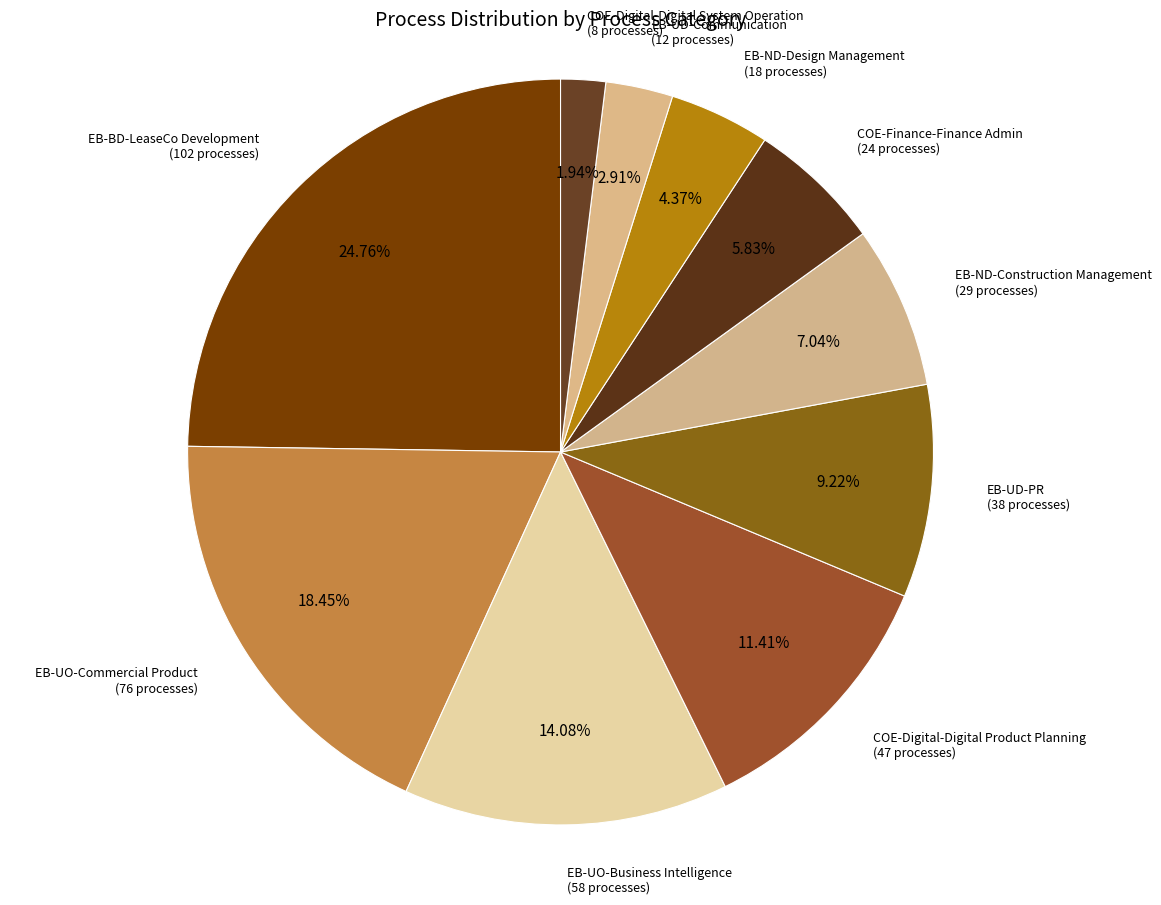

How many segments does this pie chart have?

10